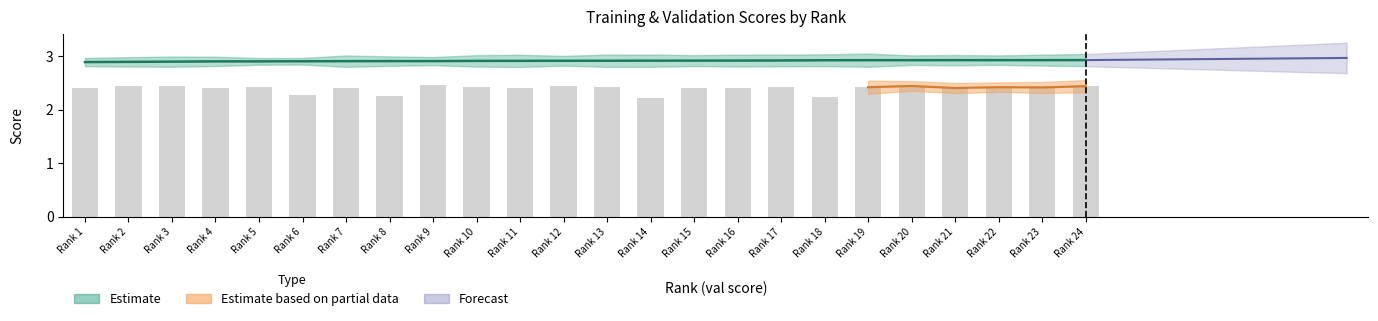

Does the chart contain stacked bars?

No